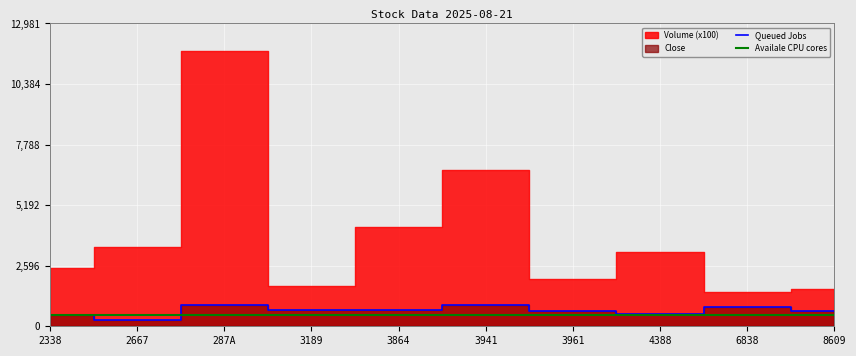

True or false: Queued Jobs has more than 1 interior local peaks.

True